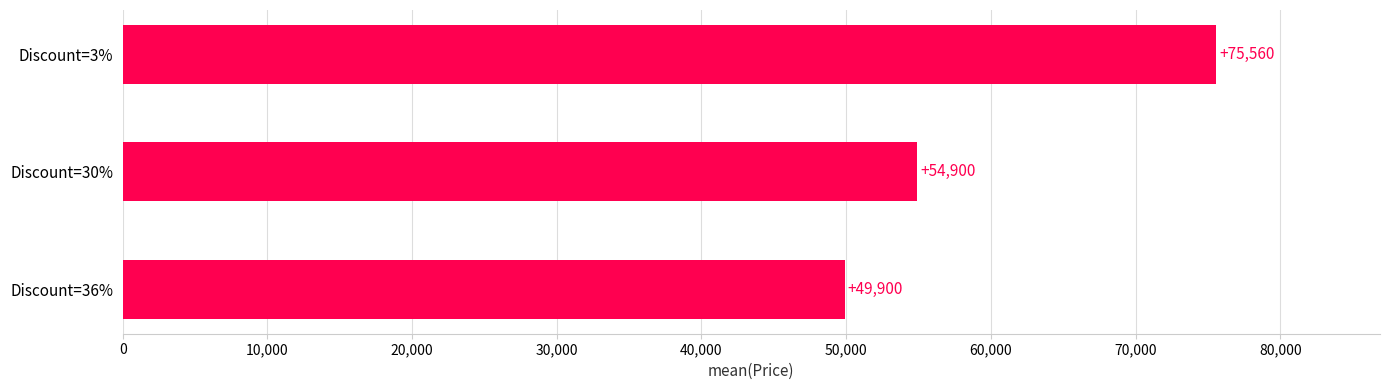

The value at Discount=30% is 54900. True or false?

True